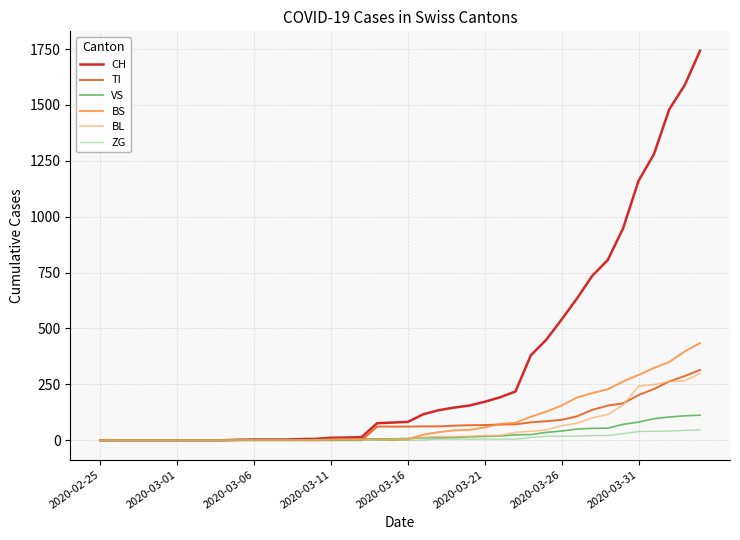

Which series has the largest total across all categories?

CH